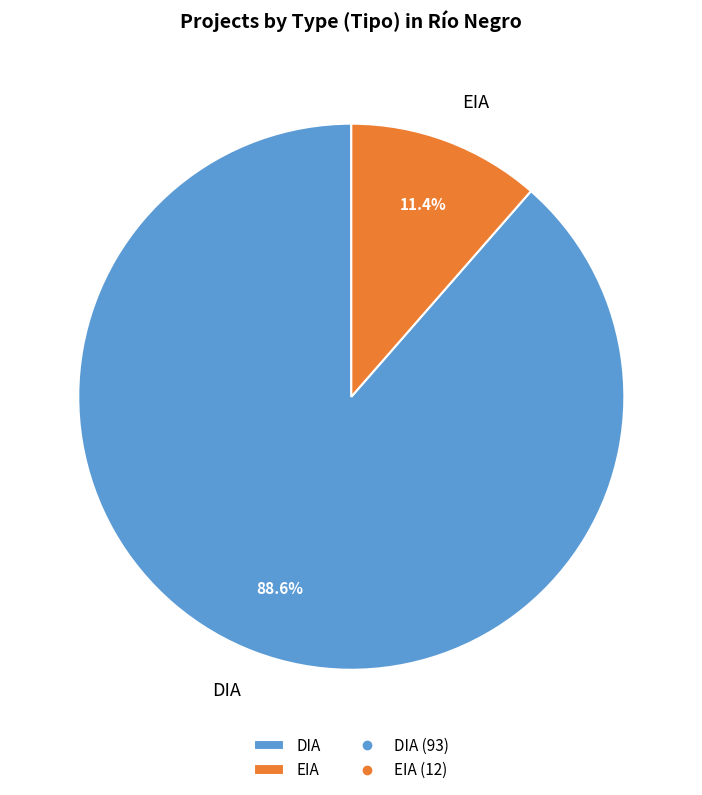

How many slices are in this pie chart?

2